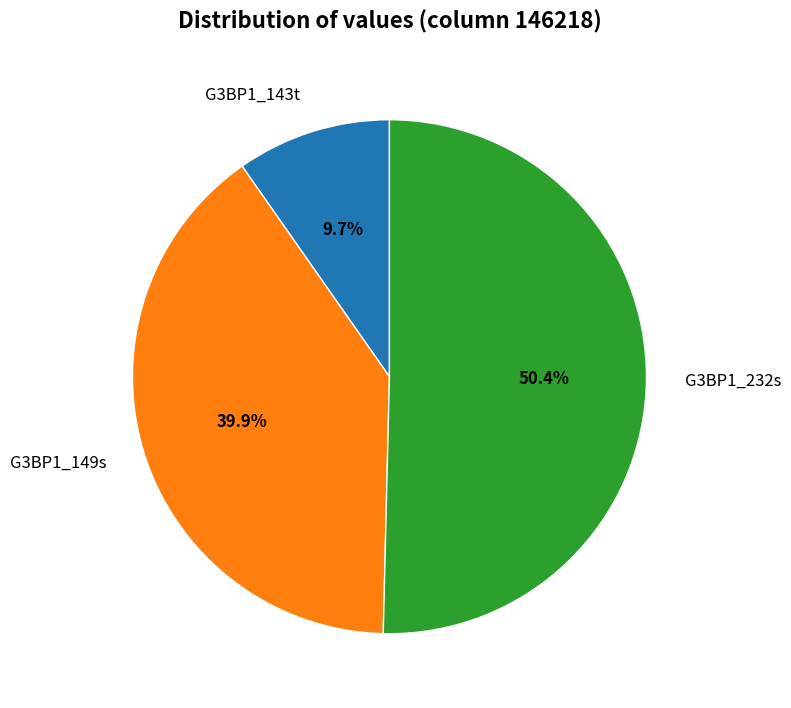

Is there any slice that represents more than half of the pie?

Yes